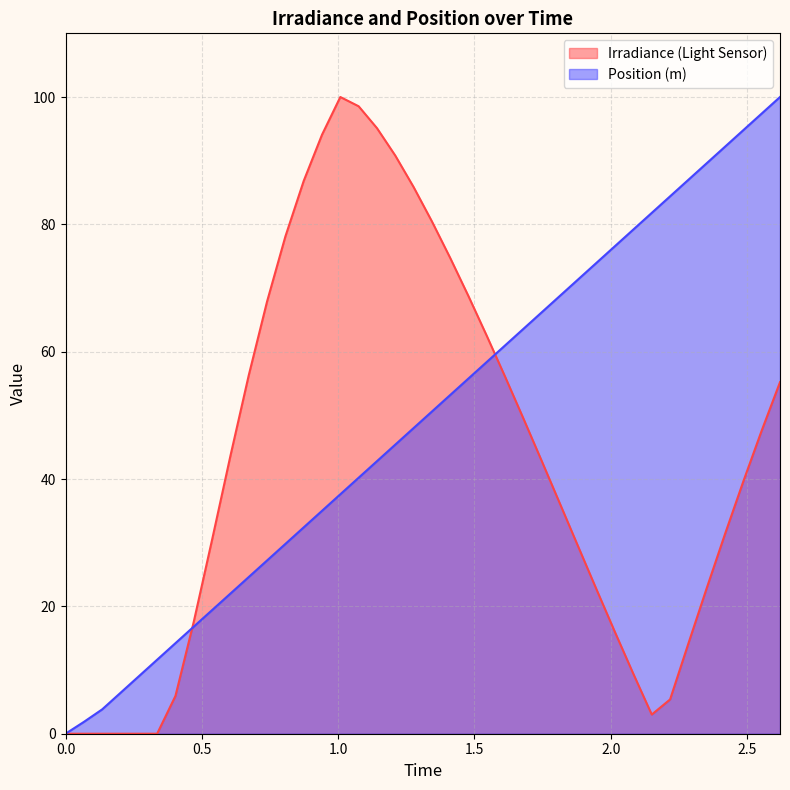

What are all the series names shown in the legend?

Irradiance (Light Sensor), Position (m)